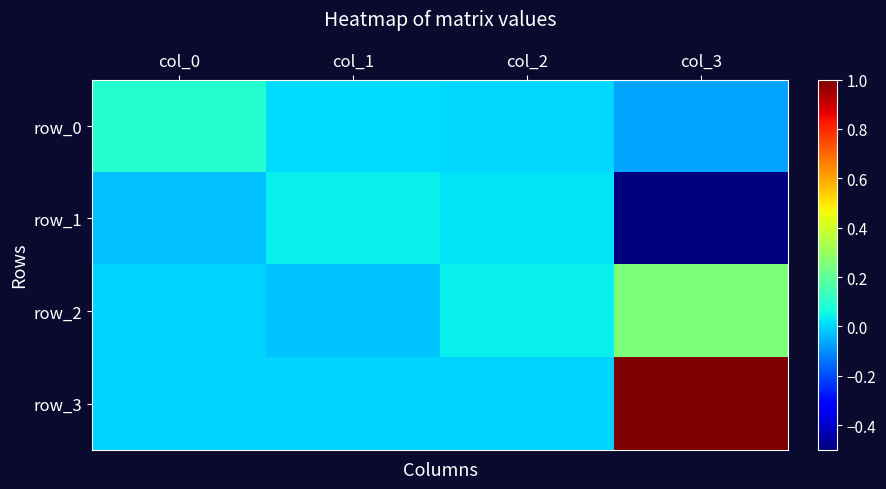

Where is row_0 nearest to the value 0?

col_2